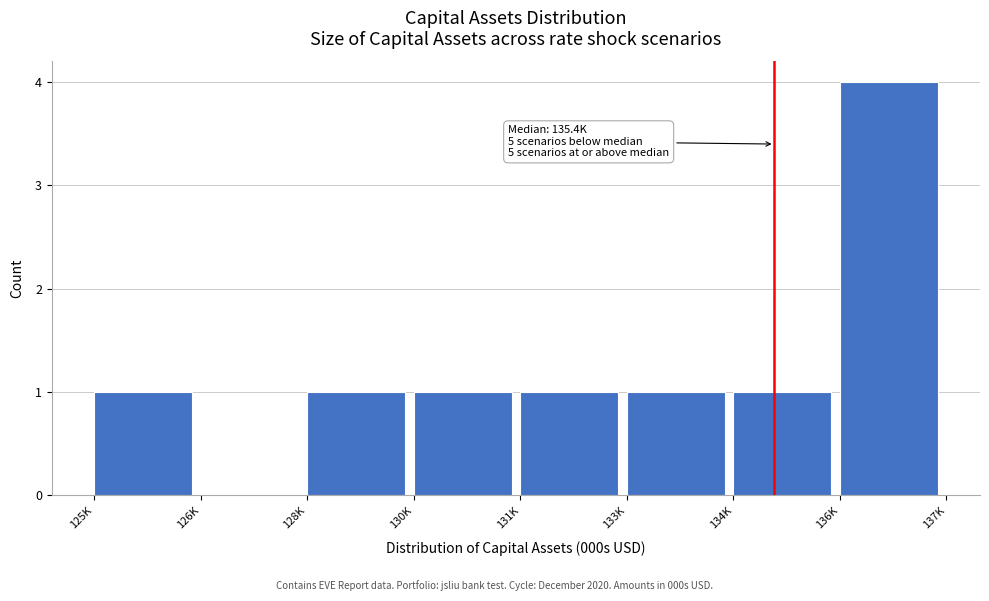

Reading left to right, what are all the values shown in this chart?

125K=1	126K=0	128K=1	130K=1	131K=1	133K=1	134K=1	136K=4